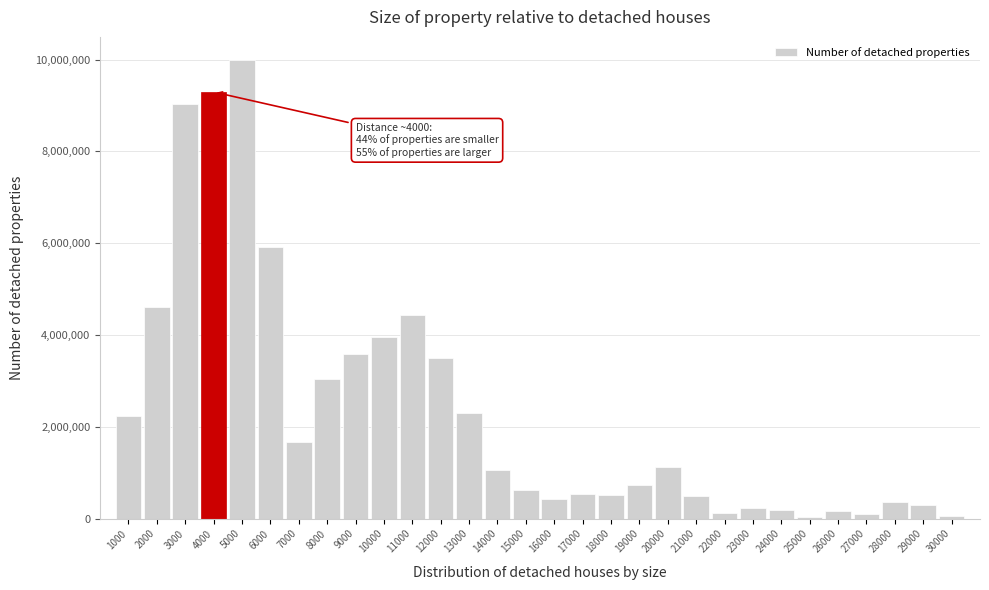

The value at 28000 is 353279. True or false?

True